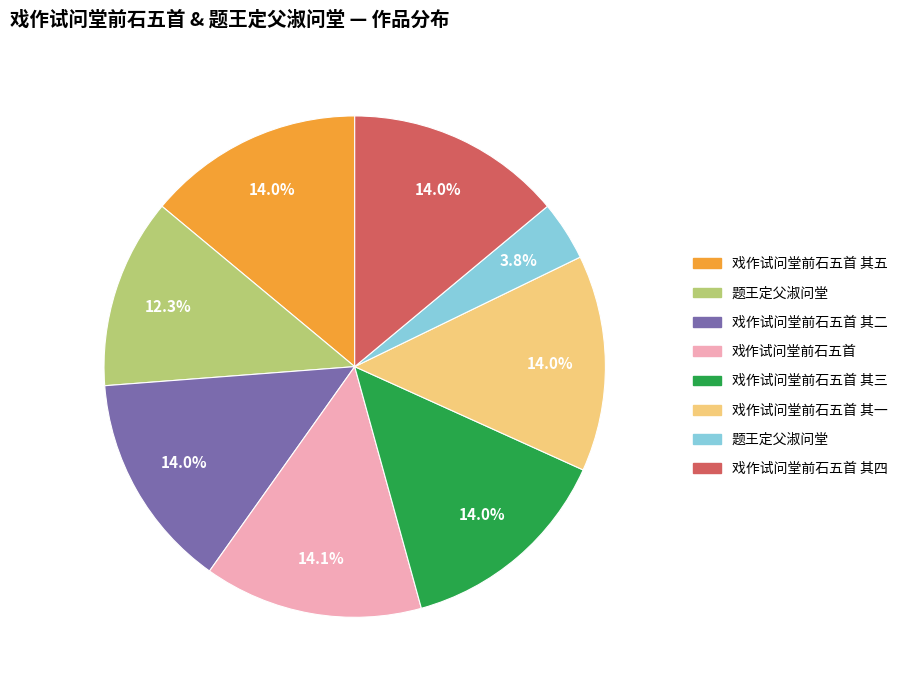

Does any single category account for the majority?

No